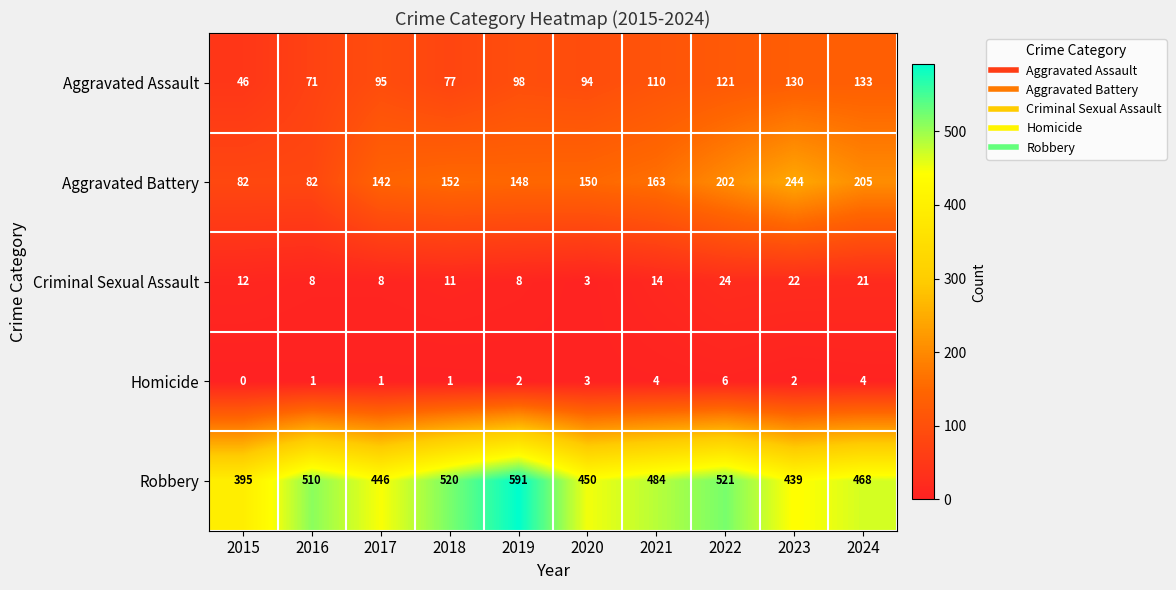

Which label corresponds to the smallest value in the chart?

2015